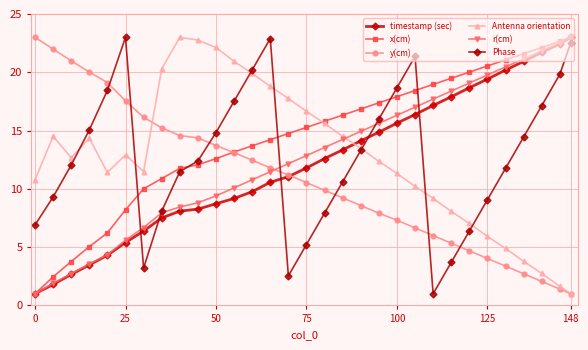

True or false: timestamp (sec) and x(cm) intersect in this chart.

False